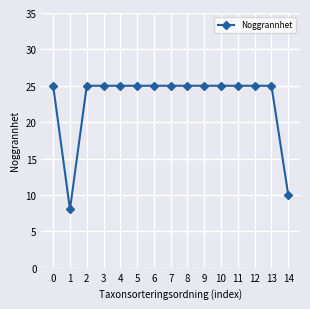

Reading right to left, transcribe all the data shown in this chart.

14=10	13=25	12=25	11=25	10=25	9=25	8=25	7=25	6=25	5=25	4=25	3=25	2=25	1=8	0=25